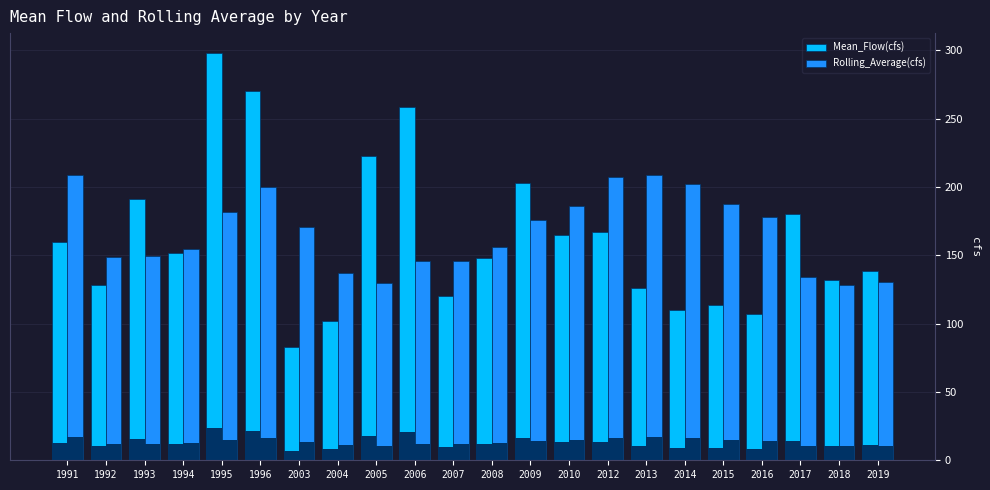

At which label does Rolling_Average(cfs) reach its peak?

1991